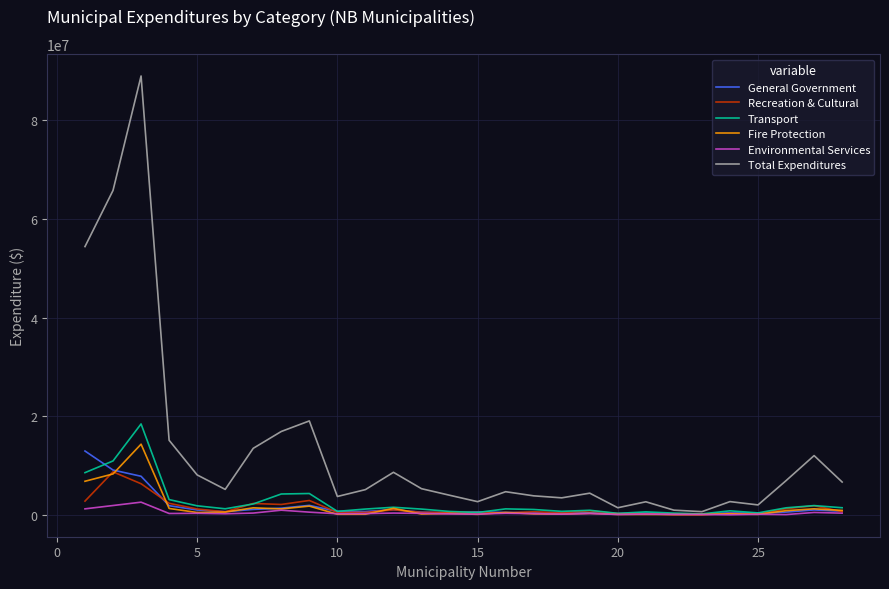

Which series has the widest spread of values?

Total Expenditures